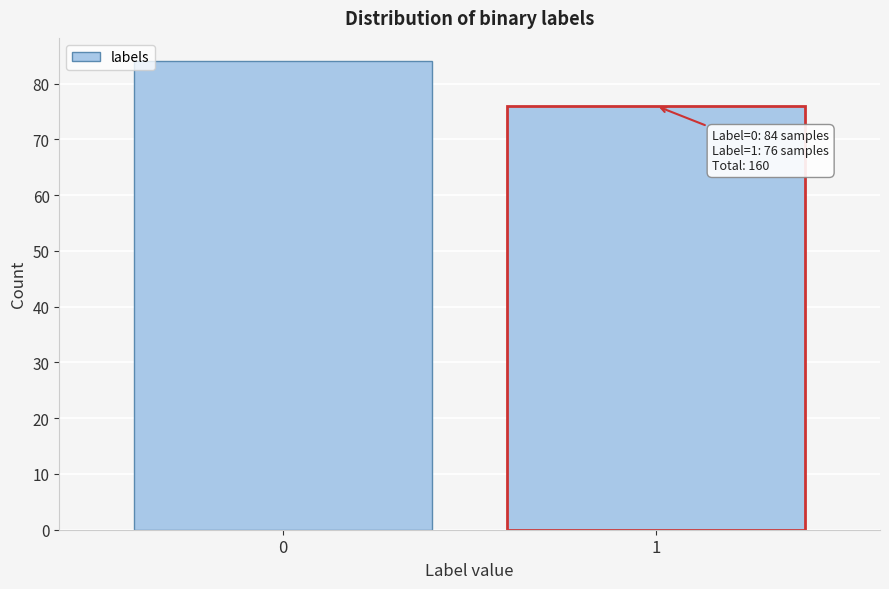

Reading left to right, transcribe all the data shown in this chart.

84	76